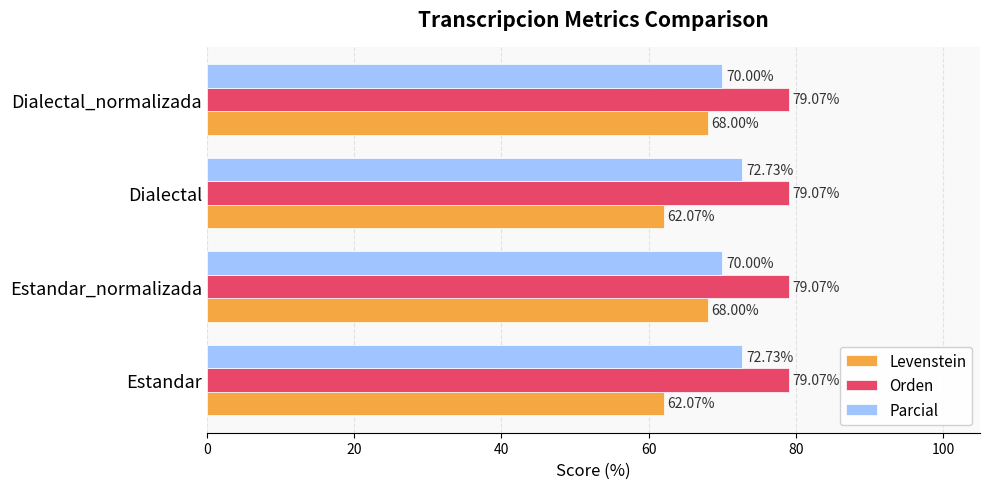

At Estandar_normalizada, list the series in order from smallest to largest.

Levenstein, Parcial, Orden